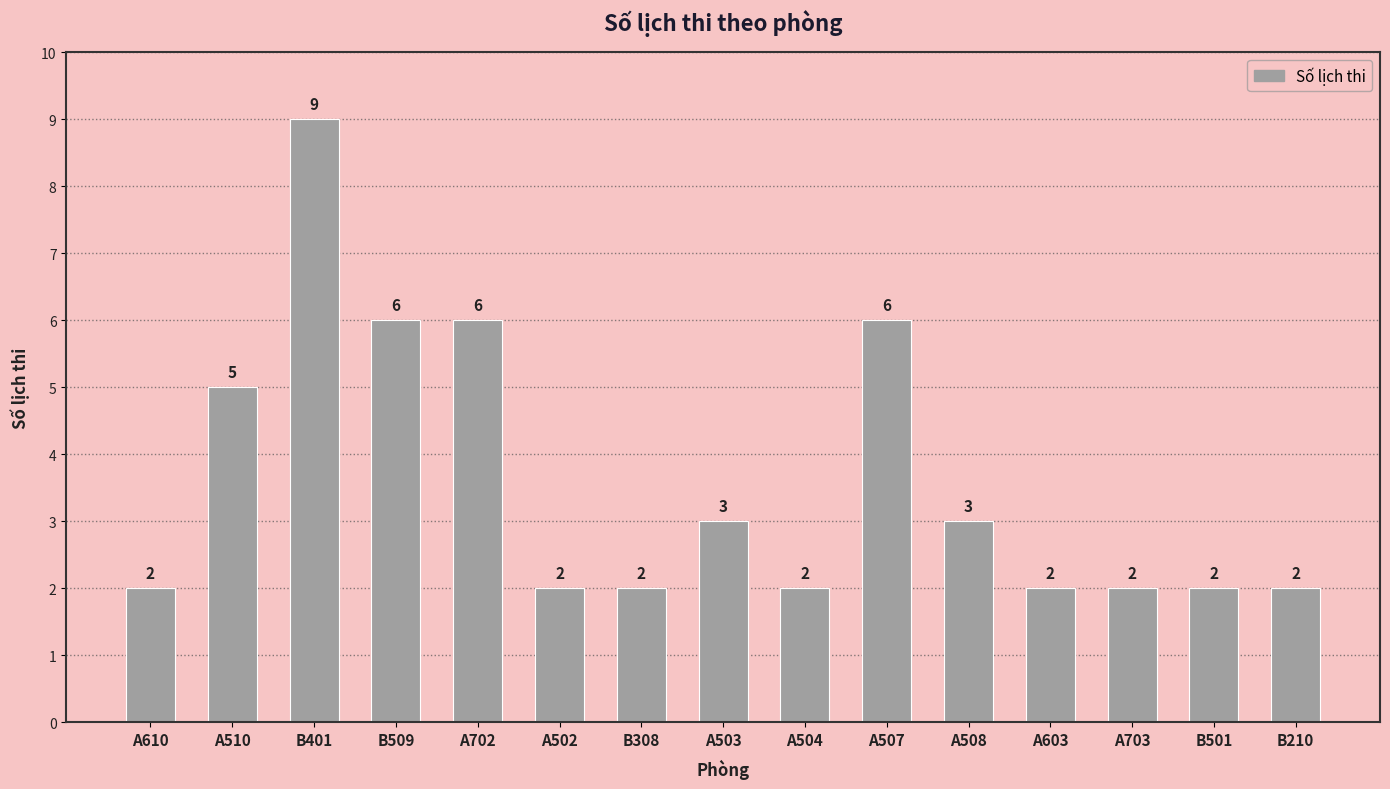

Reading left to right, list all the values displayed in this chart.

2	5	9	6	6	2	2	3	2	6	3	2	2	2	2